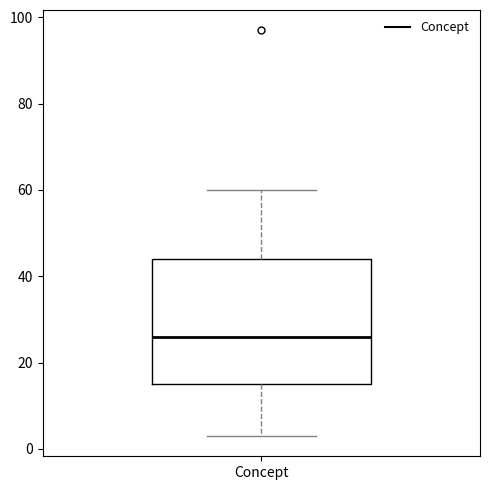

Read this box plot against the y-axis: the position of the median line, the range covered by the box, and the ends of both whiskers. The values are not printed on the chart, so give them approximately, as read against the axis.

median 26, box 16 to 44, whiskers 4 to 60